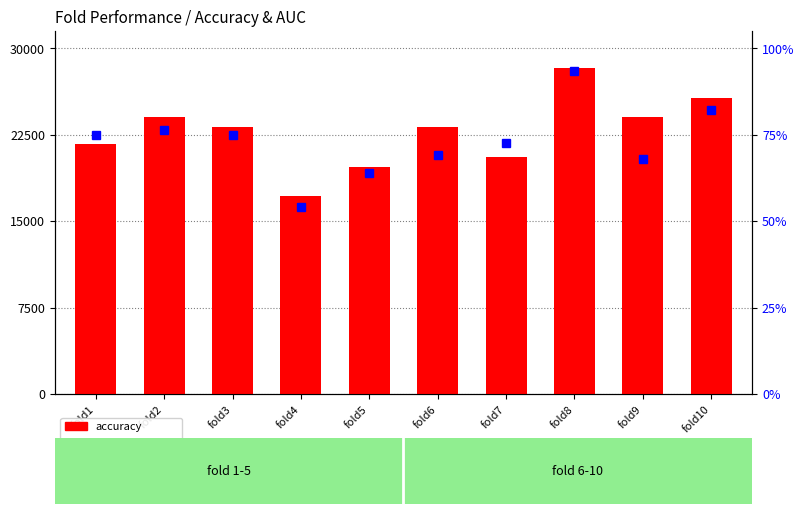

At which label does accuracy reach its minimum?

fold4